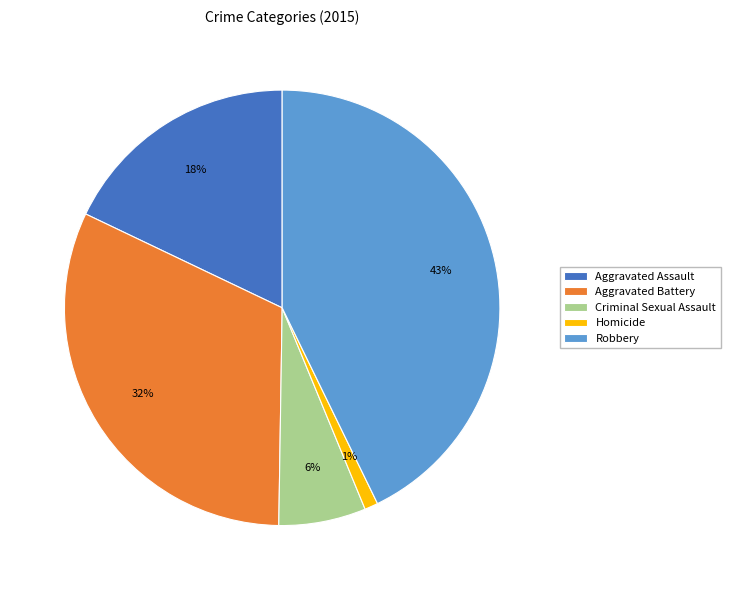

Which category has the smallest portion of the pie?

Homicide